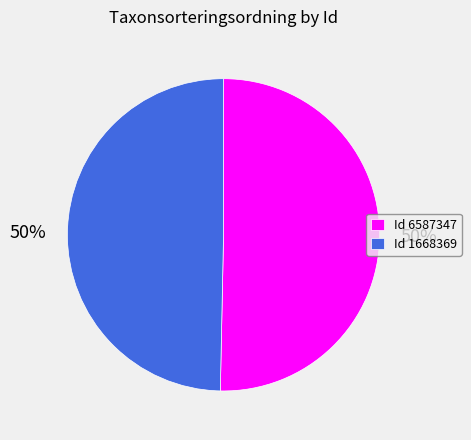

The Id 6587347 slice represents 45% of the pie. True or false?

False